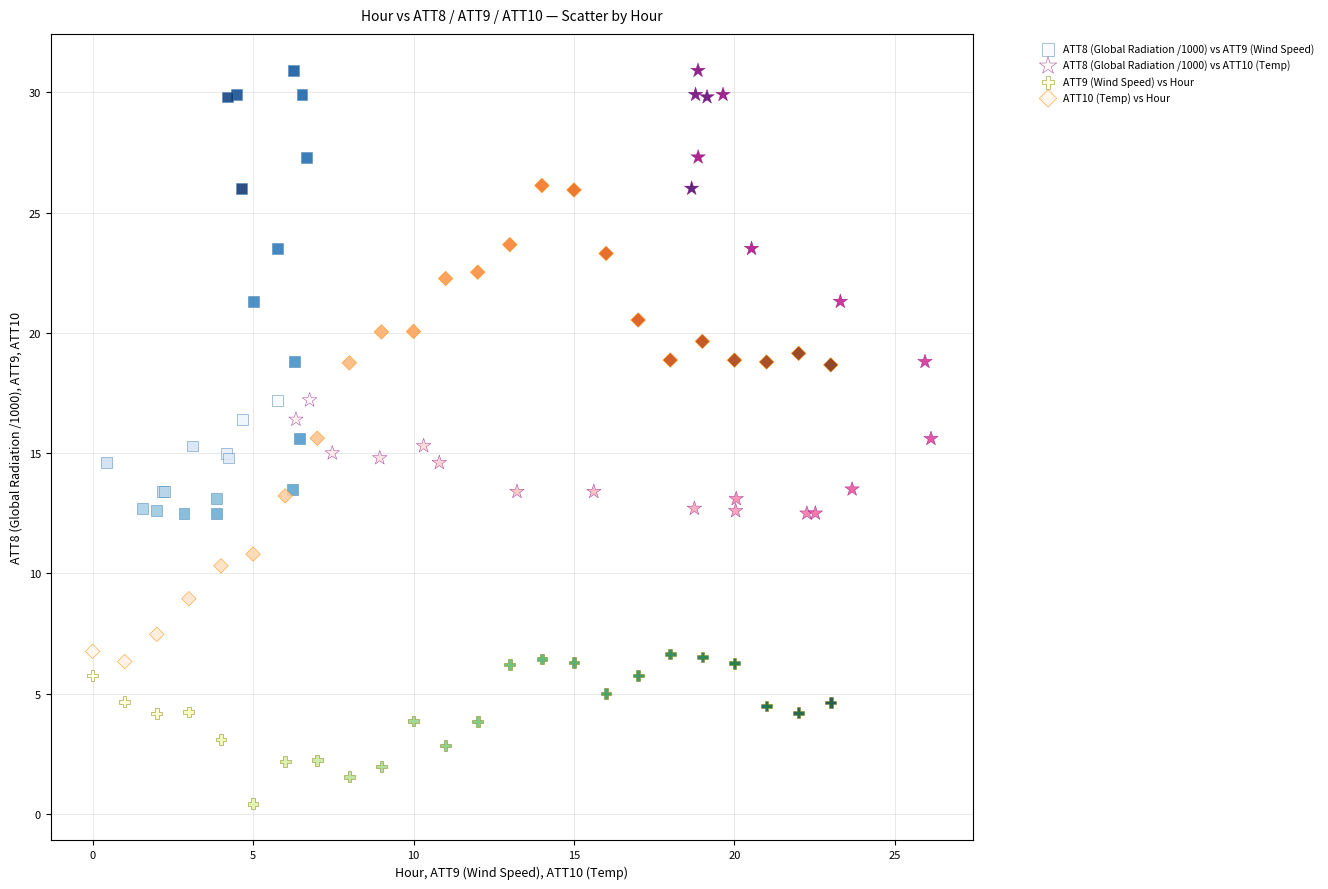

Which series reaches the minimum Y coordinate?

ATT9 (Wind Speed) vs Hour